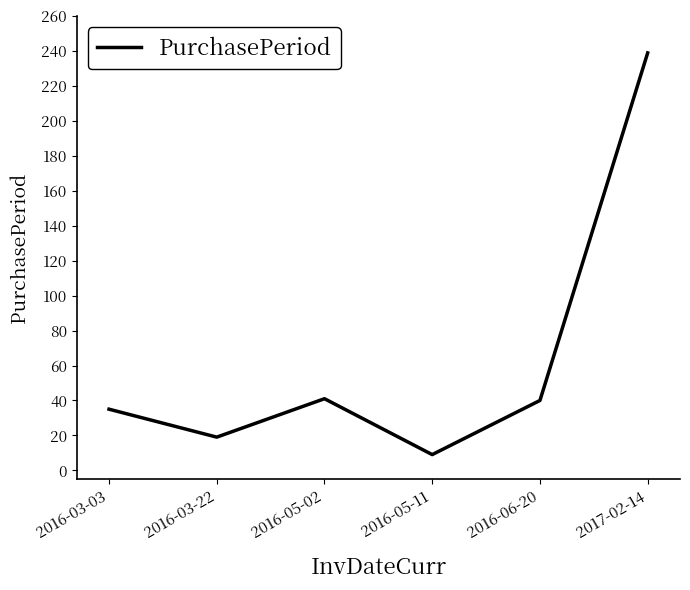

True or false: the data has more than 0 interior local peaks.

True